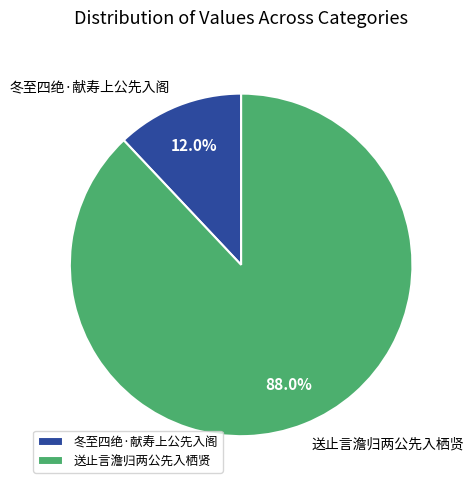

The 冬至四绝·献寿上公先入阁 slice represents 12% of the pie. True or false?

True